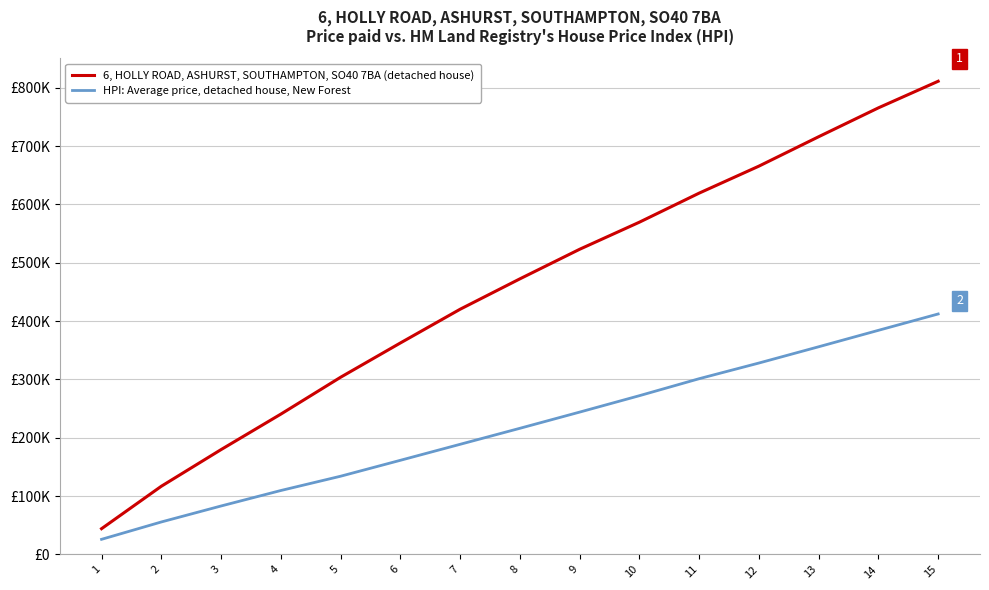

Does the chart have visible grid lines?

Yes